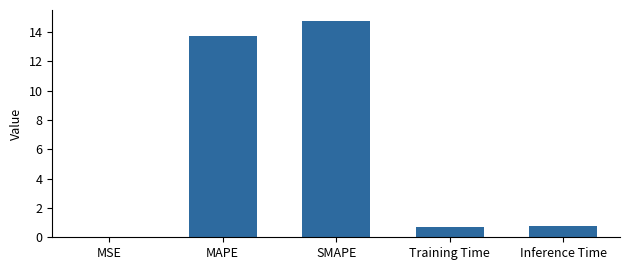

Which category has the highest value across all series?

SMAPE